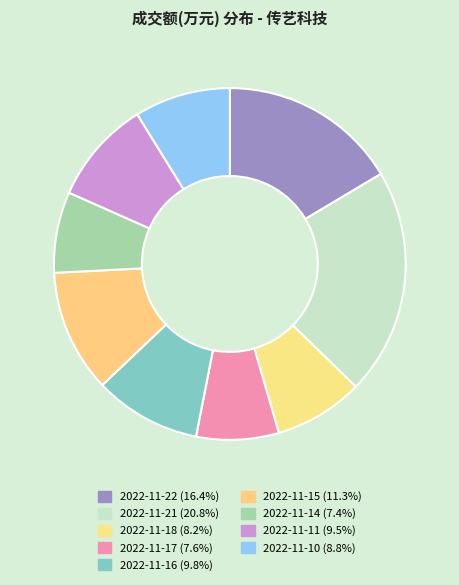

What percentage is the 2022-11-16 slice, to the nearest percent?

10%